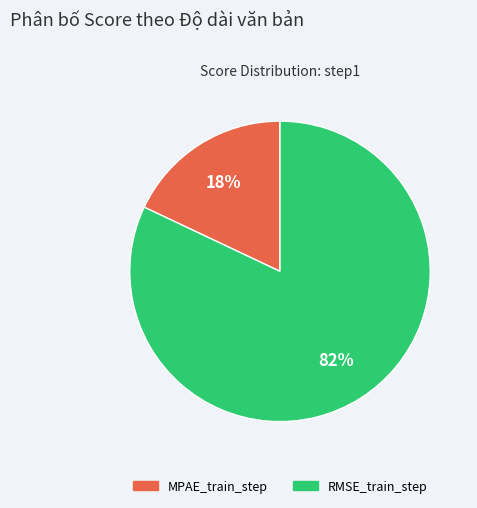

To the nearest percent, what percentage of the pie is RMSE_train_step?

82%